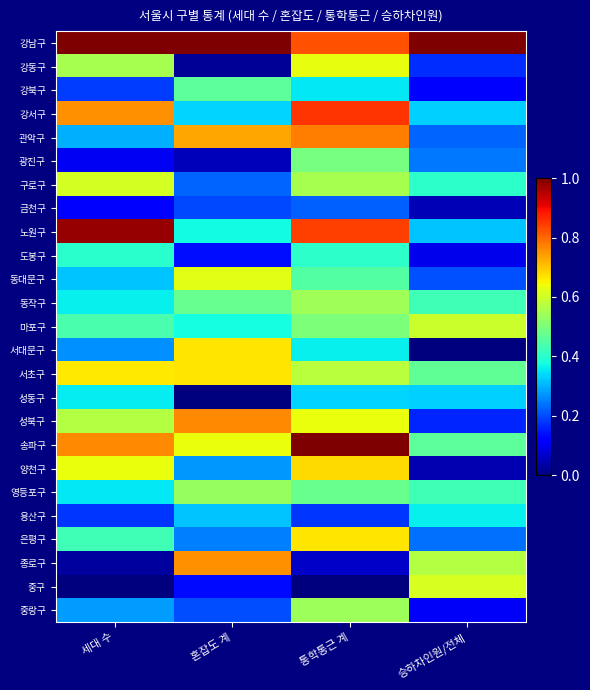

At which category is the sum across all series the highest?

통학통근 계